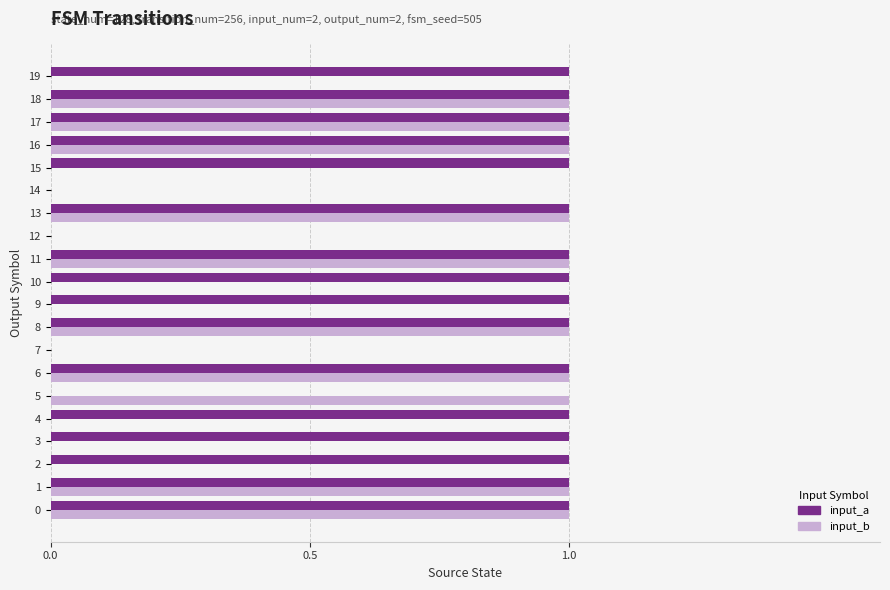

Which series has the largest total across all categories?

input_a